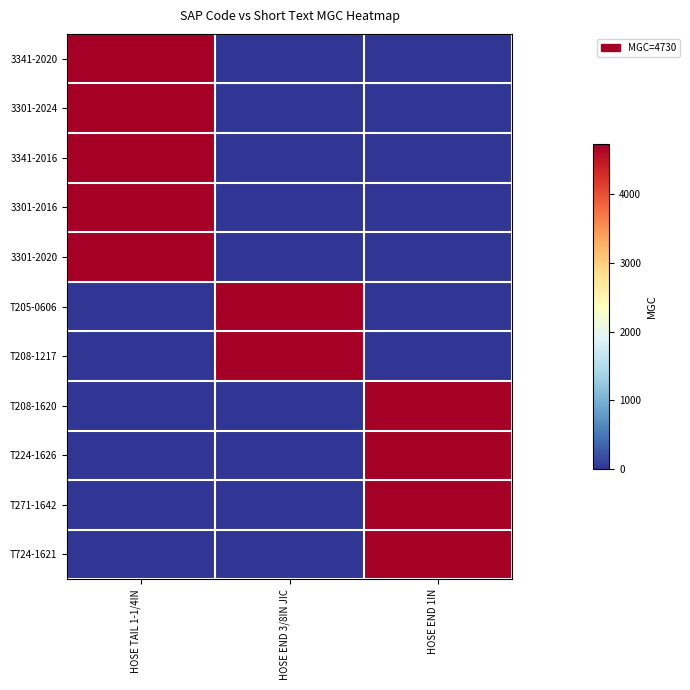

At which category does the chart reach its peak across all series?

HOSE TAIL 1-1/4IN